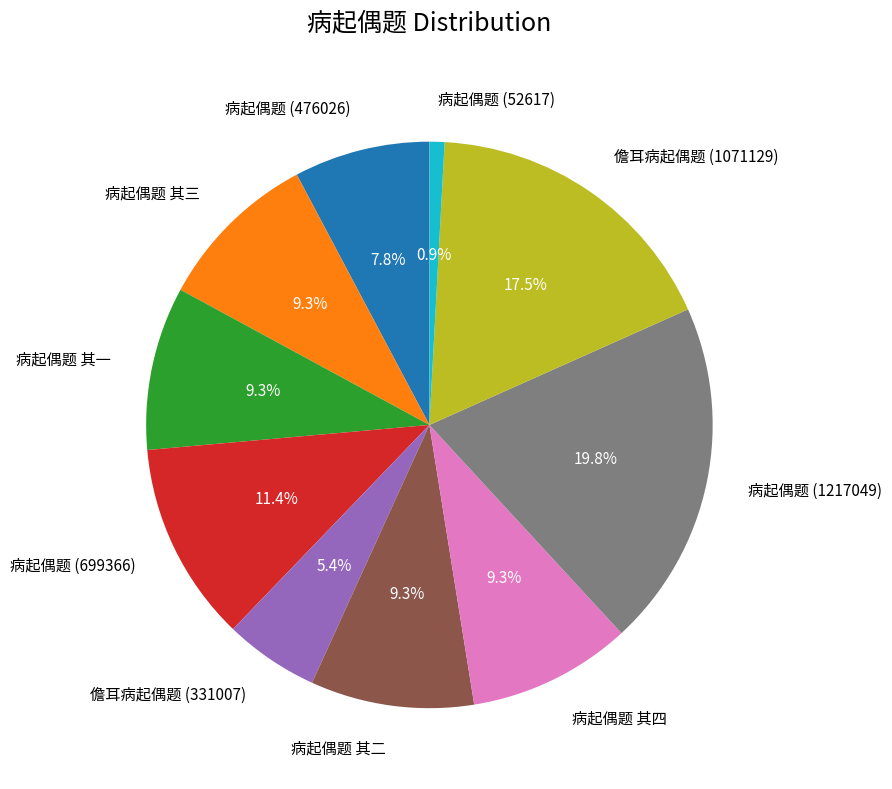

Is it true that 儋耳病起偶题 (331007) is 5% of the pie?

True